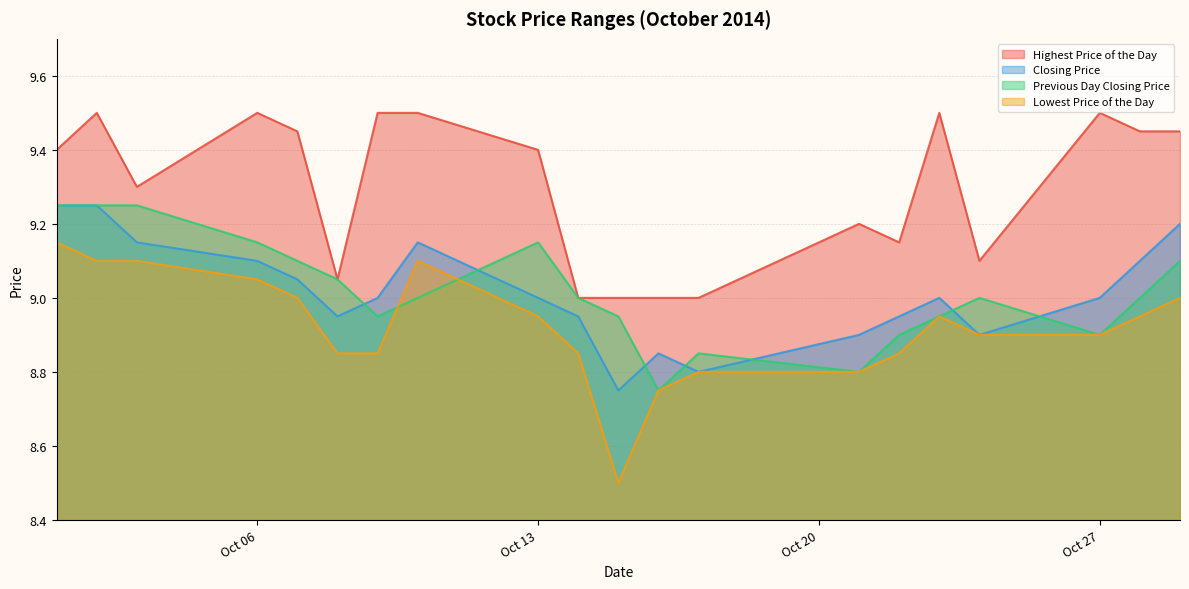

What is the value of the Lowest Price of the Day point at the 14th from the left?

8.8